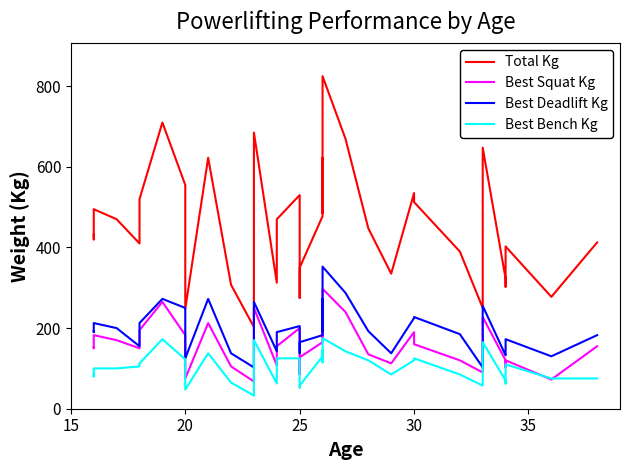

What are all the series names shown in the legend?

Total Kg, Best Squat Kg, Best Deadlift Kg, Best Bench Kg